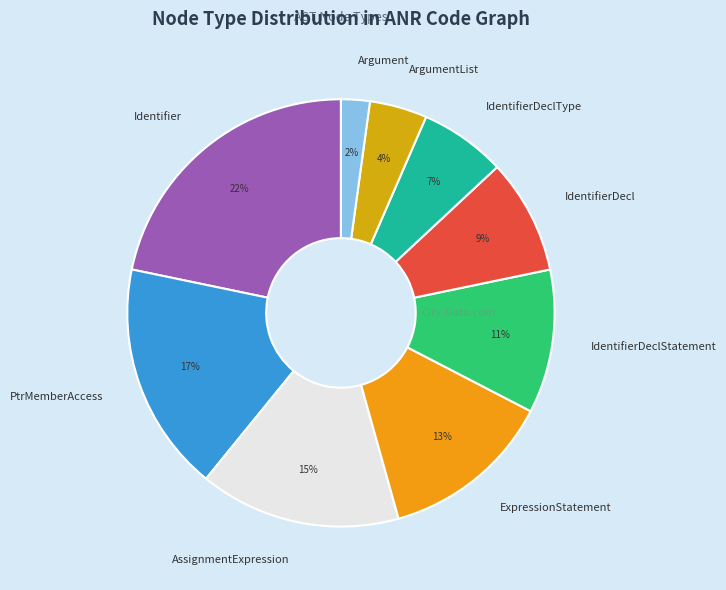

To the nearest percent, what is the difference between the largest and smallest slice percentages?

20%